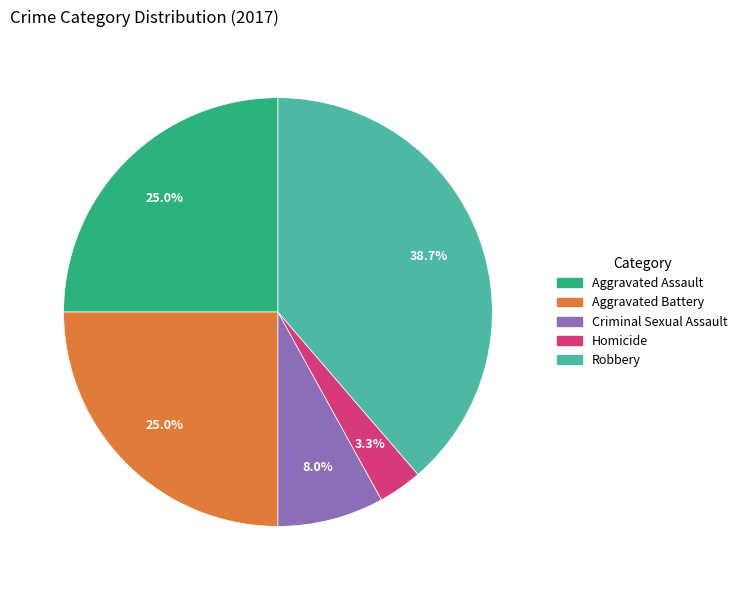

What is the ratio of the value at Robbery to the value at Aggravated Battery?

1.5